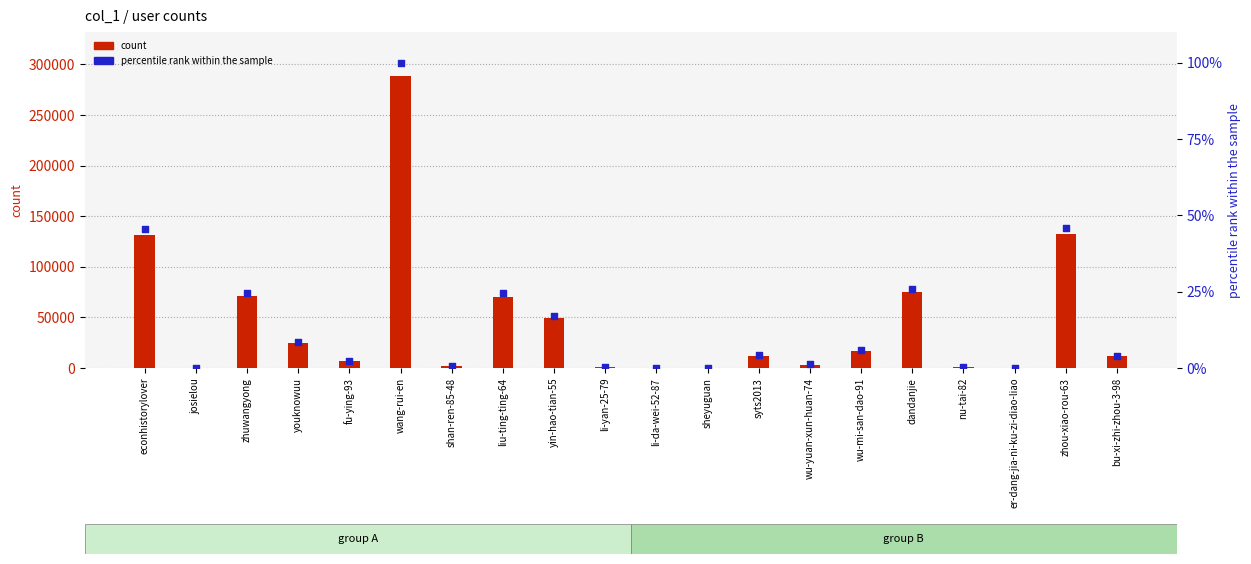

Which series has the largest total across all categories?

count